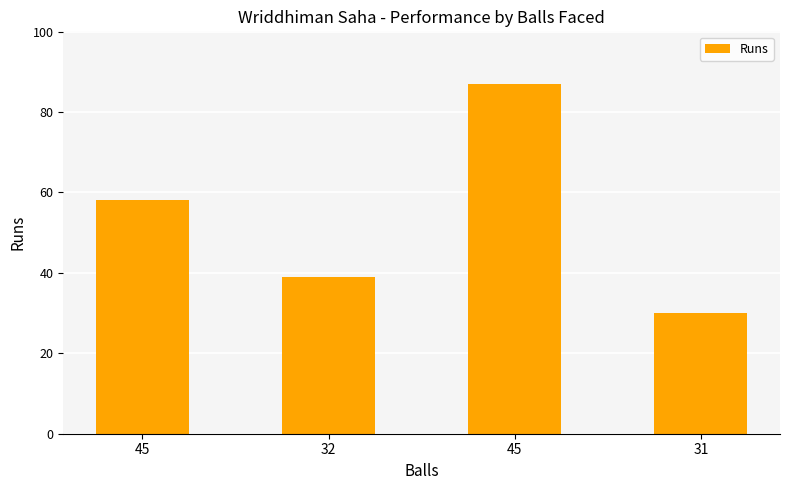

Which label corresponds to the smallest value in the chart?

31